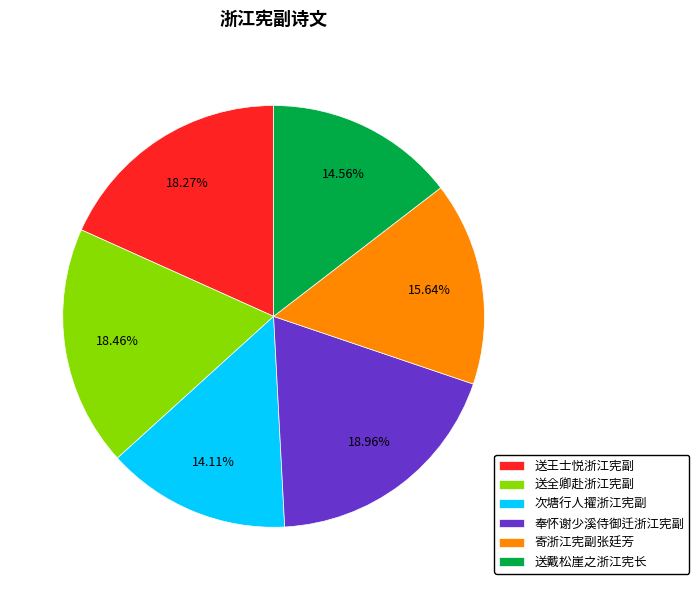

Approximately how many times larger is the value at 送戴松崖之浙江宪长 compared to 送王士悦浙江宪副?

0.8